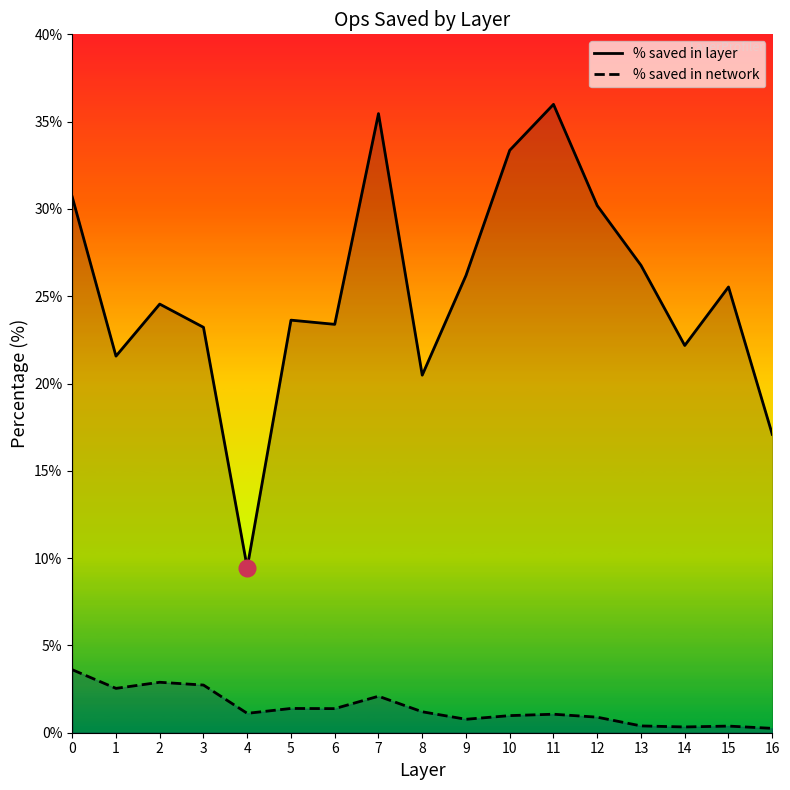

At which category is the sum across all series the highest?

7